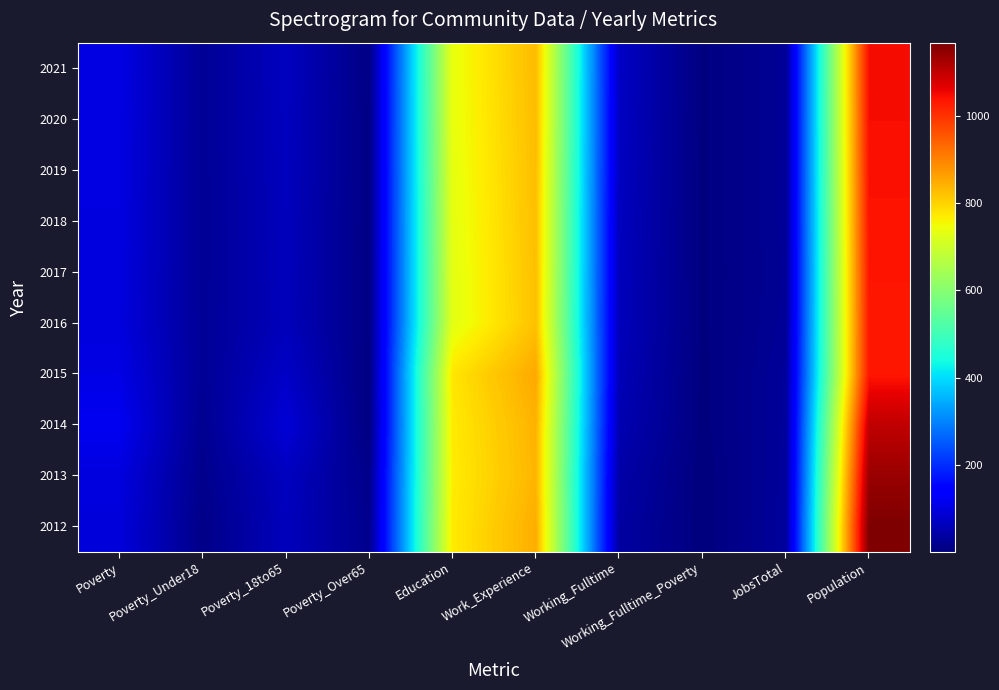

Reading left to right, list all the values displayed in this chart.

2012: Poverty=95	Poverty_Under18=12	Poverty_18to65=64	Poverty_Over65=17	Education=772	Work_Experience=847	Working_Fulltime=38	Working_Fulltime_Poverty=1	JobsTotal=32	Population=1168
2013: Poverty=99	Poverty_Under18=16	Poverty_18to65=68	Poverty_Over65=14	Education=770	Work_Experience=838	Working_Fulltime=44	Working_Fulltime_Poverty=1	JobsTotal=31	Population=1140
2014: Poverty=118	Poverty_Under18=20	Poverty_18to65=91	Poverty_Over65=5	Education=772	Work_Experience=841	Working_Fulltime=54	Working_Fulltime_Poverty=3	JobsTotal=30	Population=1101
2015: Poverty=106	Poverty_Under18=25	Poverty_18to65=75	Poverty_Over65=5	Education=778	Work_Experience=853	Working_Fulltime=60	Working_Fulltime_Poverty=3	JobsTotal=30	Population=1035
2016: Poverty=98	Poverty_Under18=26	Poverty_18to65=63	Poverty_Over65=8	Education=731	Work_Experience=823	Working_Fulltime=64	Working_Fulltime_Poverty=4	JobsTotal=26	Population=1035
2017: Poverty=100	Poverty_Under18=25	Poverty_18to65=64	Poverty_Over65=8	Education=732	Work_Experience=824	Working_Fulltime=65	Working_Fulltime_Poverty=4	JobsTotal=25	Population=1036
2018: Poverty=101	Poverty_Under18=25	Poverty_18to65=65	Poverty_Over65=8	Education=734	Work_Experience=826	Working_Fulltime=67	Working_Fulltime_Poverty=4	JobsTotal=26	Population=1039
2019: Poverty=102	Poverty_Under18=25	Poverty_18to65=66	Poverty_Over65=8	Education=737	Work_Experience=827	Working_Fulltime=69	Working_Fulltime_Poverty=4	JobsTotal=26	Population=1042
2020: Poverty=103	Poverty_Under18=25	Poverty_18to65=67	Poverty_Over65=8	Education=739	Work_Experience=829	Working_Fulltime=71	Working_Fulltime_Poverty=4	JobsTotal=26	Population=1045
2021: Poverty=105	Poverty_Under18=25	Poverty_18to65=68	Poverty_Over65=9	Education=741	Work_Experience=831	Working_Fulltime=73	Working_Fulltime_Poverty=4	JobsTotal=26	Population=1047